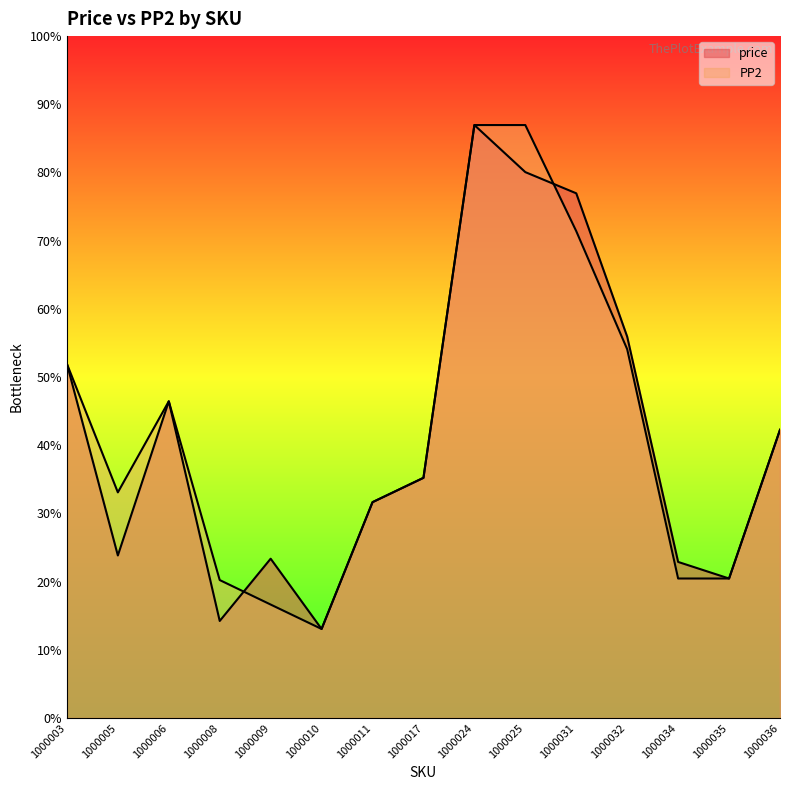

Does the chart display data point markers on the line(s)?

No